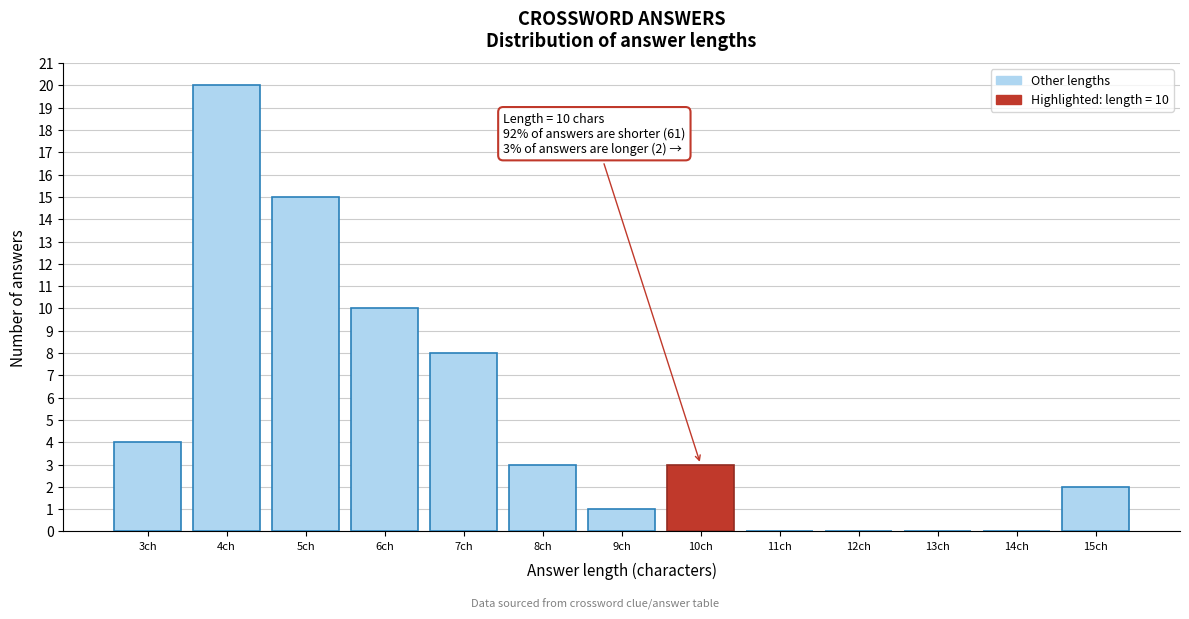

Which range on the x-axis has the tallest bar?

3.5 to 4.5